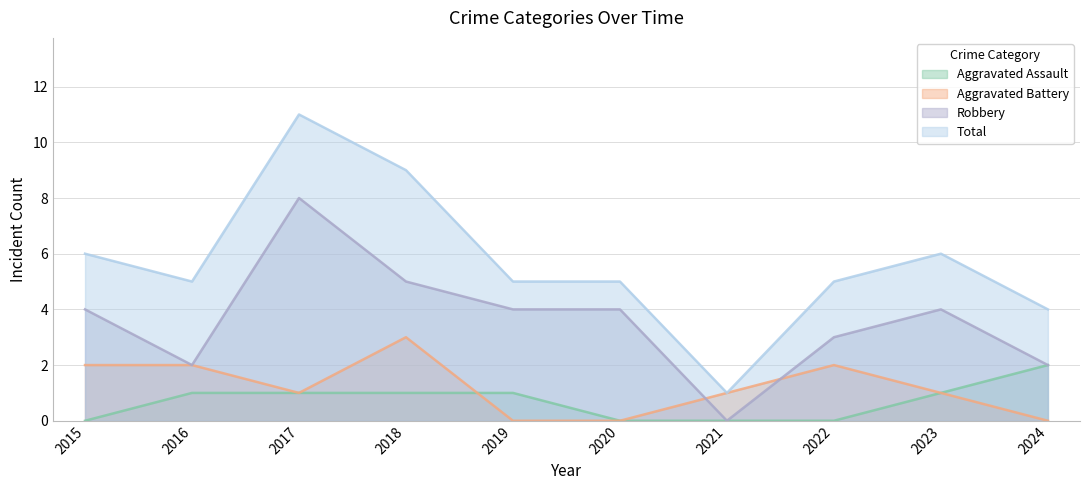

What is the sum of all Total values?

57